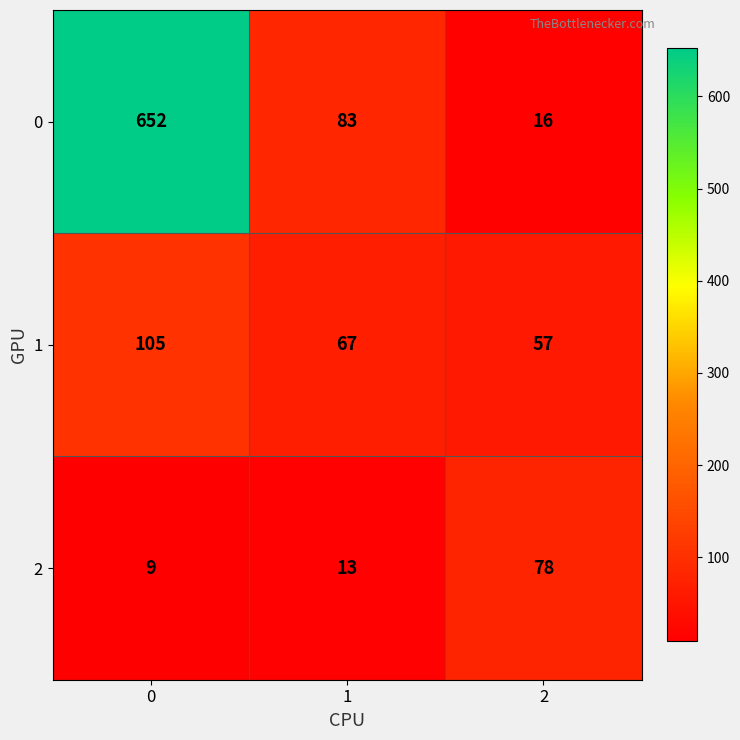

What is the total value across all series at 0?

766